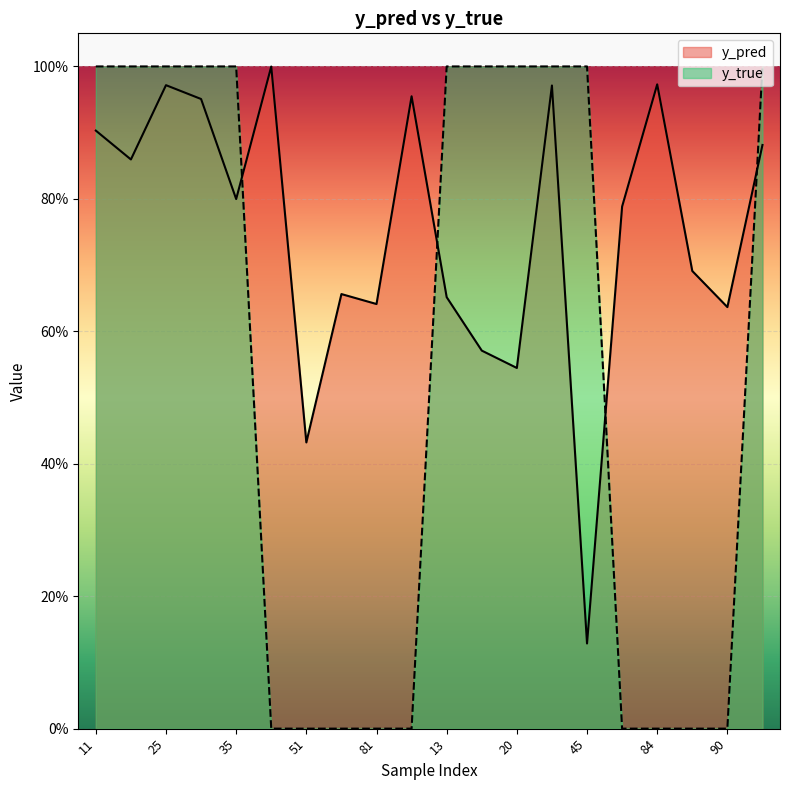

What is the sum of the y_true values at 13 and 29?

2.0